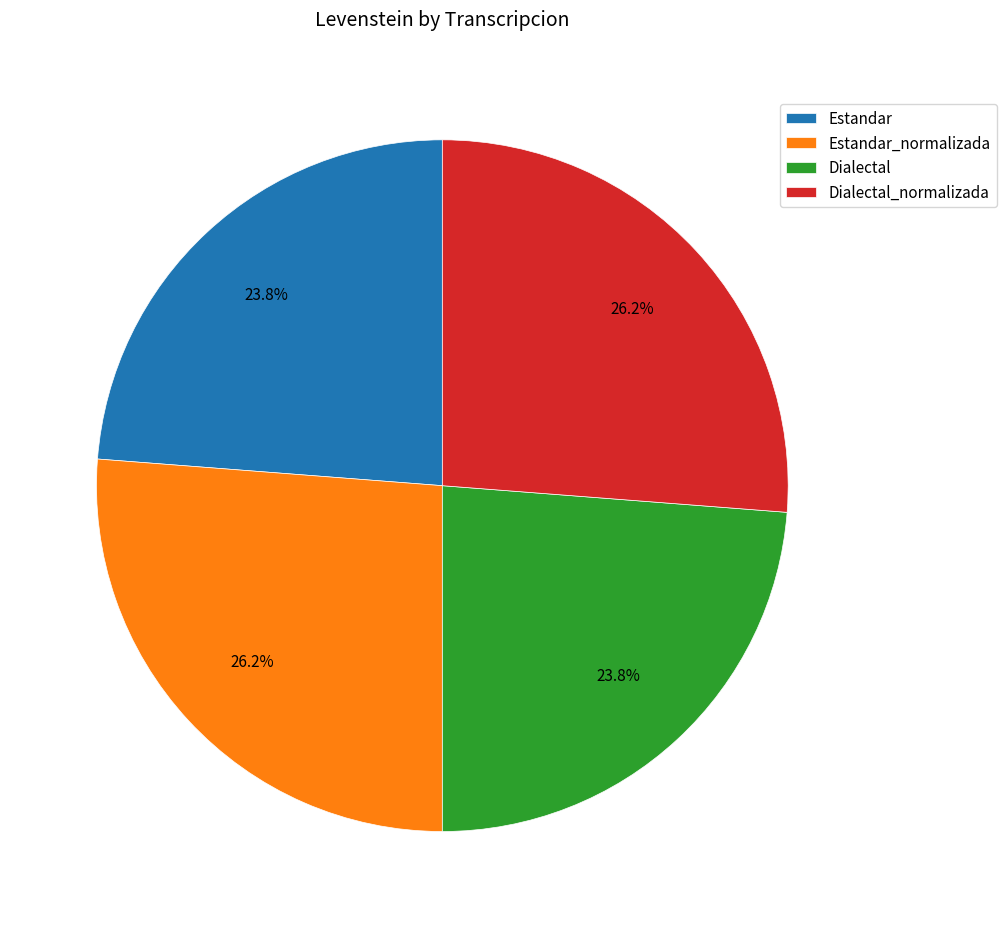

Approximately how many times larger is the value at Estandar_normalizada compared to Dialectal?

1.1